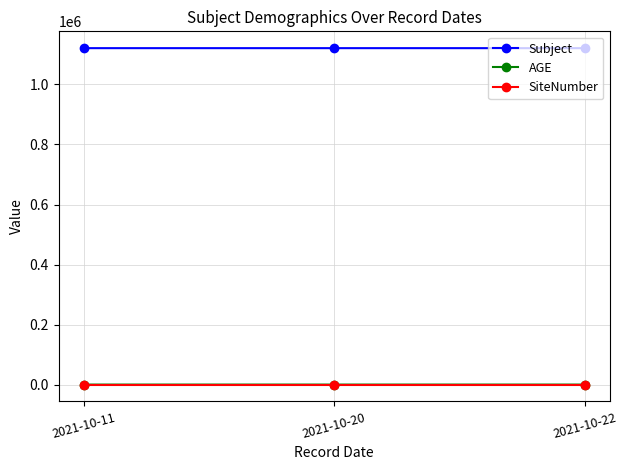

Which series has the largest total across all categories?

Subject